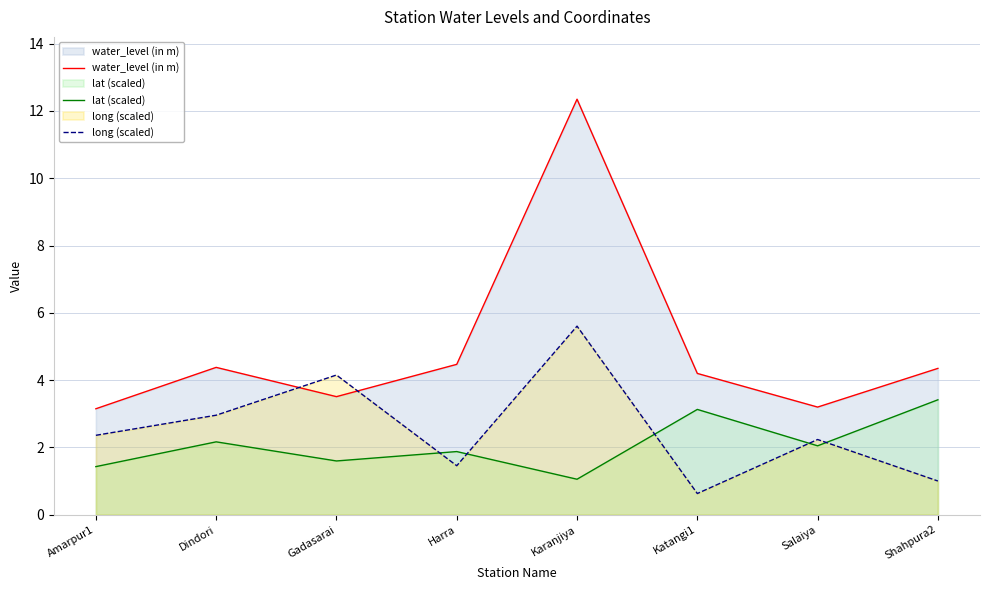

What is the label of the 7th point from the left?

Salaiya